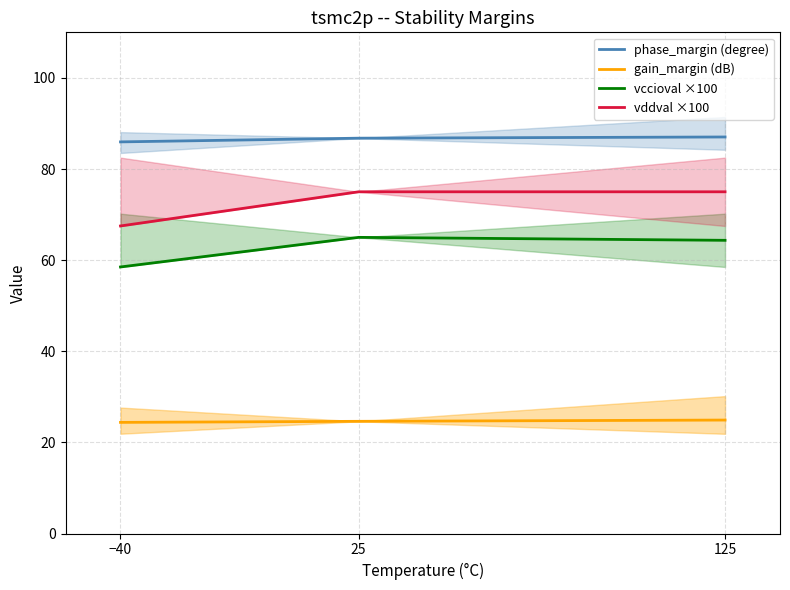

Which series has the largest range (max minus min)?

vddval ×100